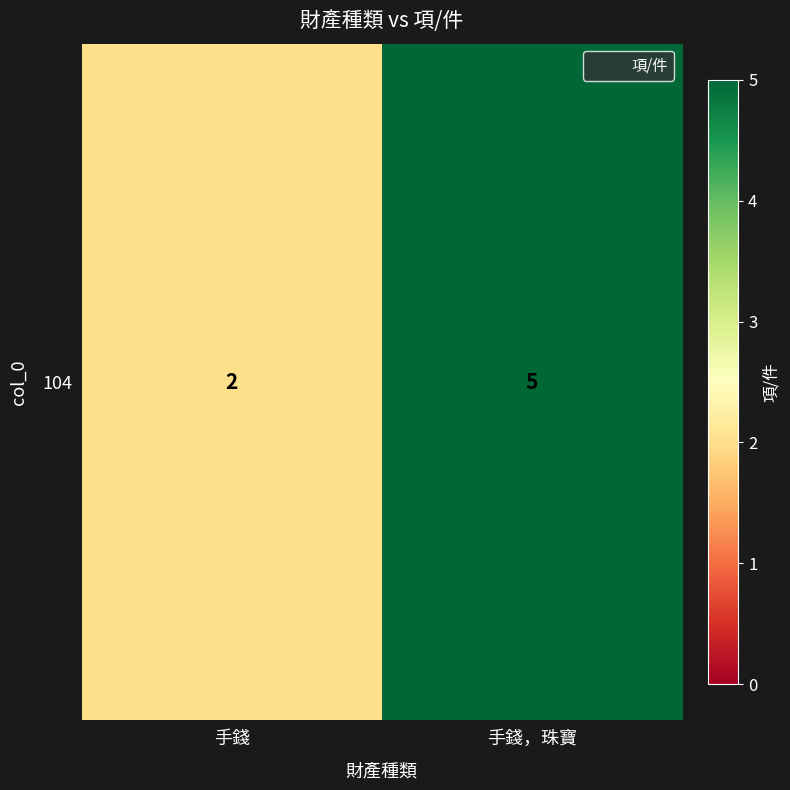

Rank the categories by value from lowest to highest.

手錢, 手錢，珠寶